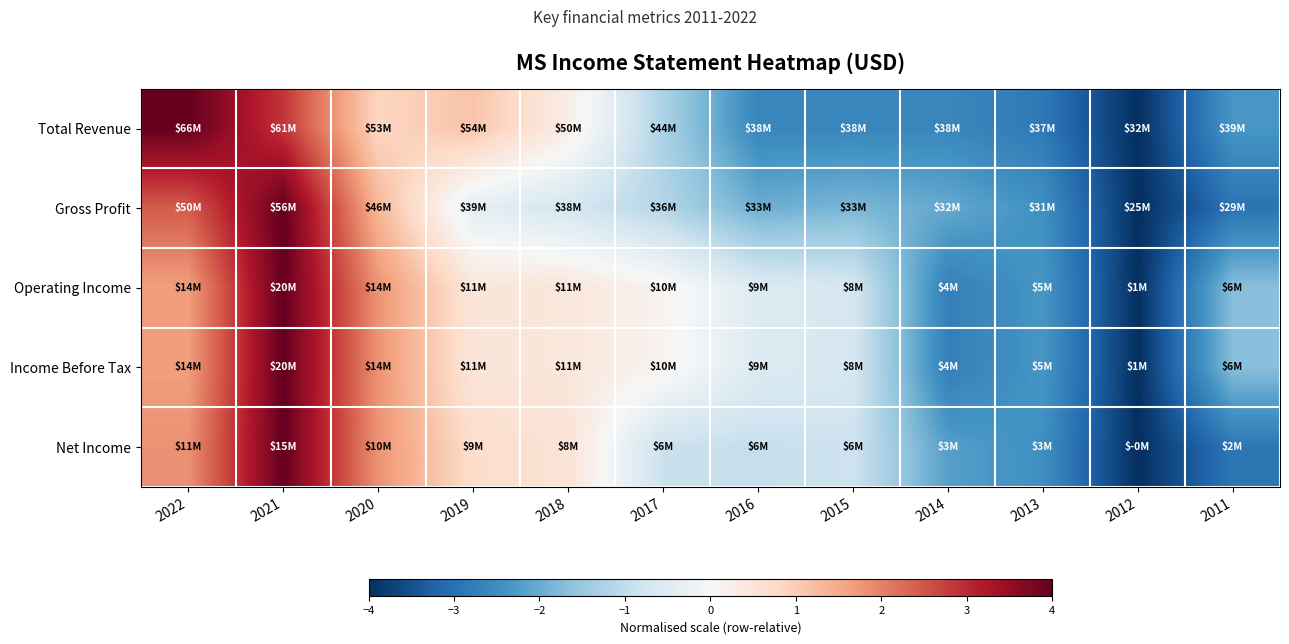

Reading right to left, extract all data points from this chart.

Total Revenue: 2011=-2.3	2012=-4.0	2013=-2.9	2014=-2.6	2015=-2.6	2016=-2.6	2017=-1.3	2018=0.3	2019=1.1	2020=0.9	2021=2.9	2022=4.0
Gross Profit: 2011=-3.0	2012=-4.0	2013=-2.5	2014=-2.0	2015=-1.8	2016=-2.0	2017=-1.2	2018=-0.7	2019=-0.4	2020=1.3	2021=4.0	2022=2.4
Operating Income: 2011=-1.7	2012=-4.0	2013=-2.3	2014=-2.7	2015=-0.7	2016=-0.5	2017=0.1	2018=0.5	2019=0.5	2020=1.8	2021=4.0	2022=1.7
Income Before Tax: 2011=-1.7	2012=-4.0	2013=-2.3	2014=-2.7	2015=-0.7	2016=-0.5	2017=0.1	2018=0.5	2019=0.5	2020=1.8	2021=4.0	2022=1.7
Net Income: 2011=-2.9	2012=-4.0	2013=-2.5	2014=-2.2	2015=-0.8	2016=-0.9	2017=-0.9	2018=0.6	2019=0.7	2020=1.8	2021=4.0	2022=1.8